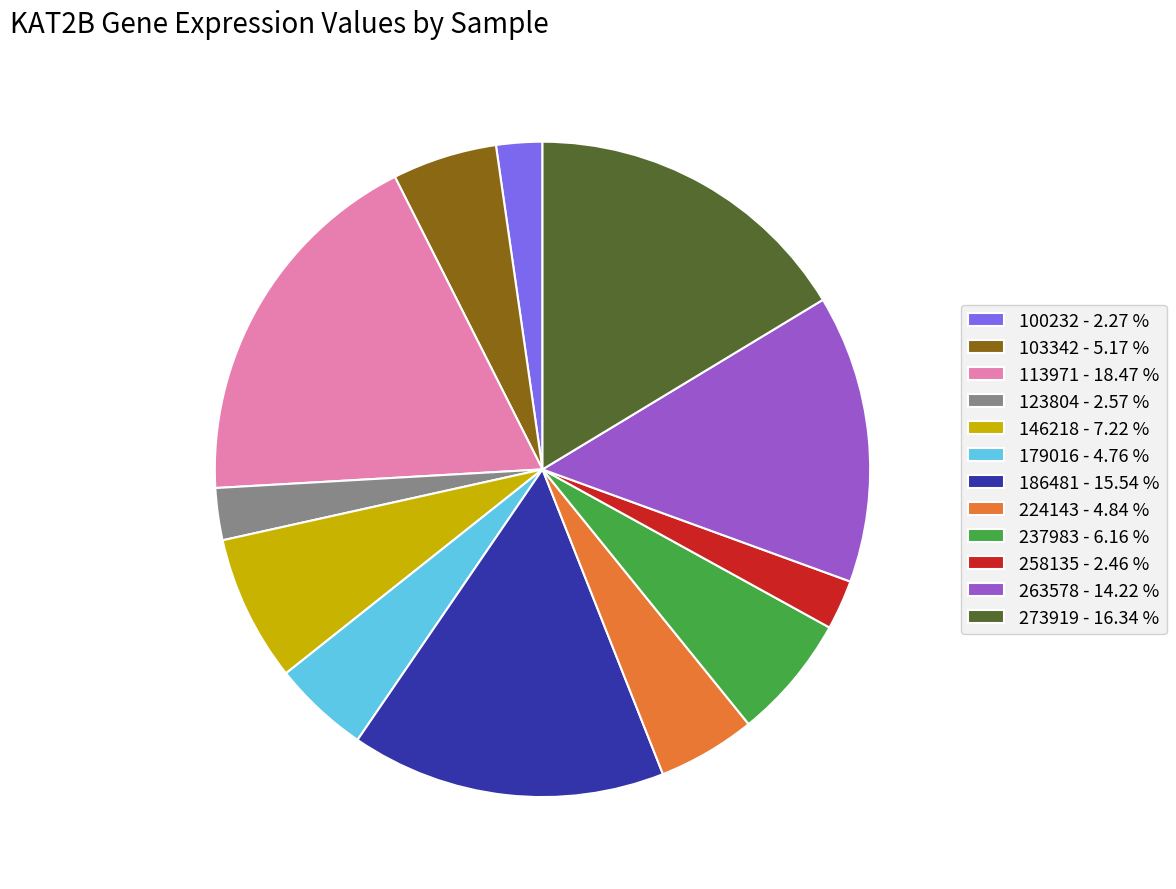

Is there any slice that represents more than half of the pie?

No